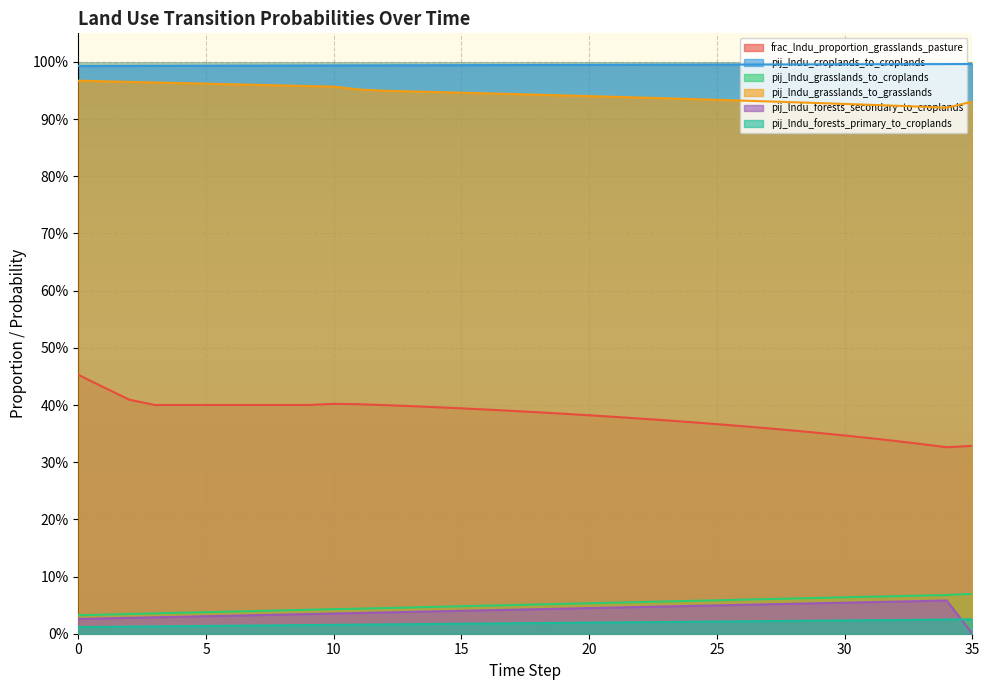

What is the average value of the frac_lndu_proportion_grasslands_pasture series?

0.4